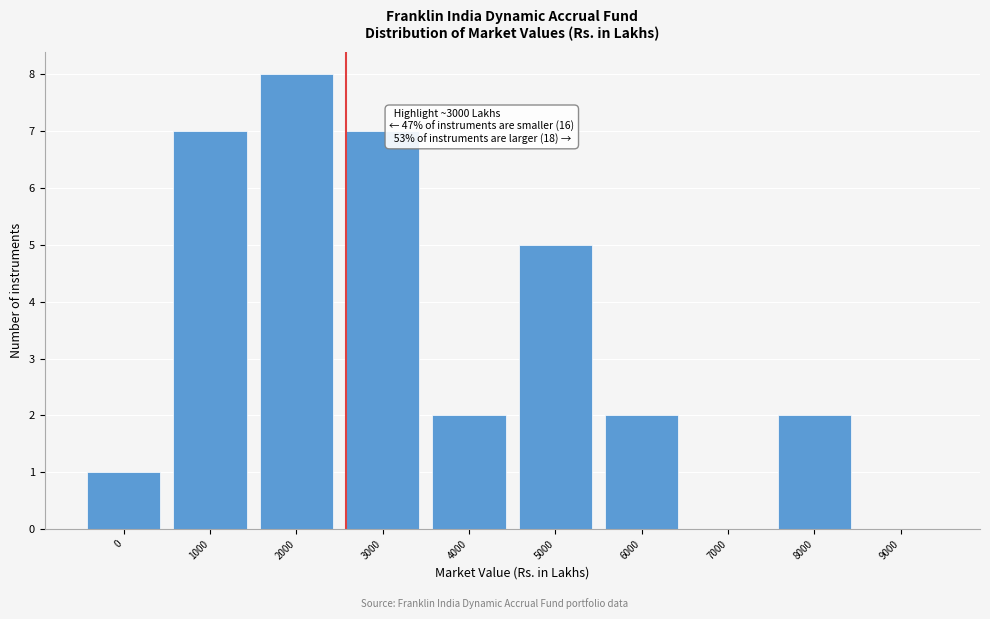

Reading right to left, transcribe all the data shown in this chart.

9000=0	8000=2	7000=0	6000=2	5000=5	4000=2	3000=7	2000=8	1000=7	0=1